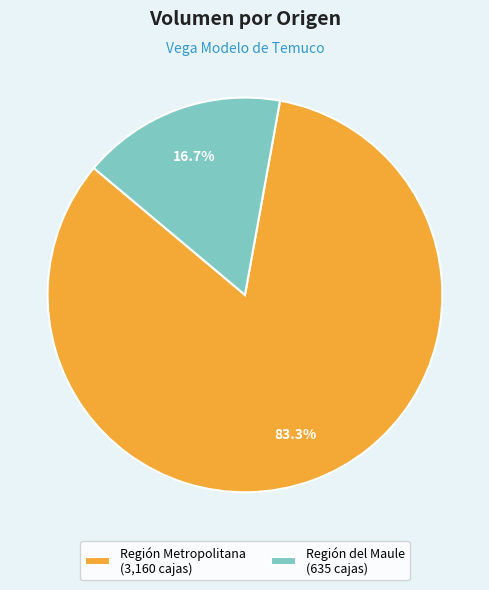

Which has a higher value, Región del Maule (635 cajas) or Región Metropolitana (3,160 cajas)?

Región Metropolitana (3,160 cajas)